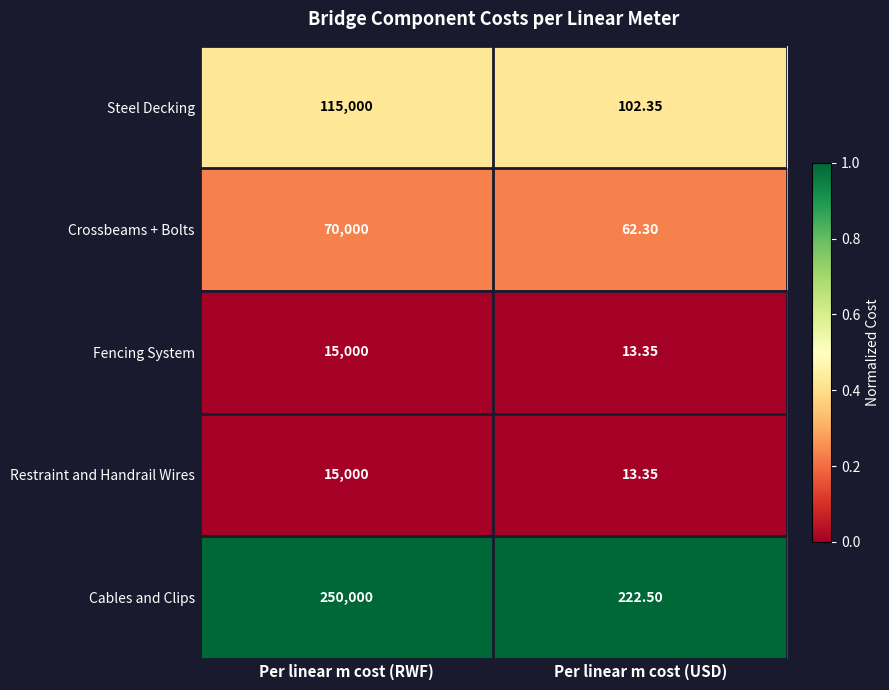

What is the maximum value shown in the chart?

250000.0